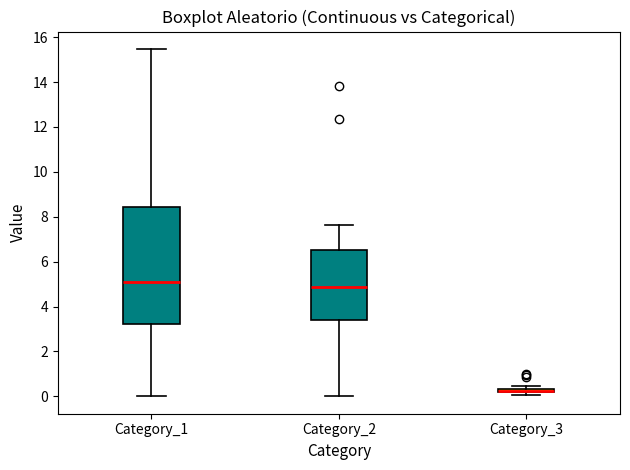

Comparing the boxes themselves (not the whiskers), which one is the tallest?

Category_1